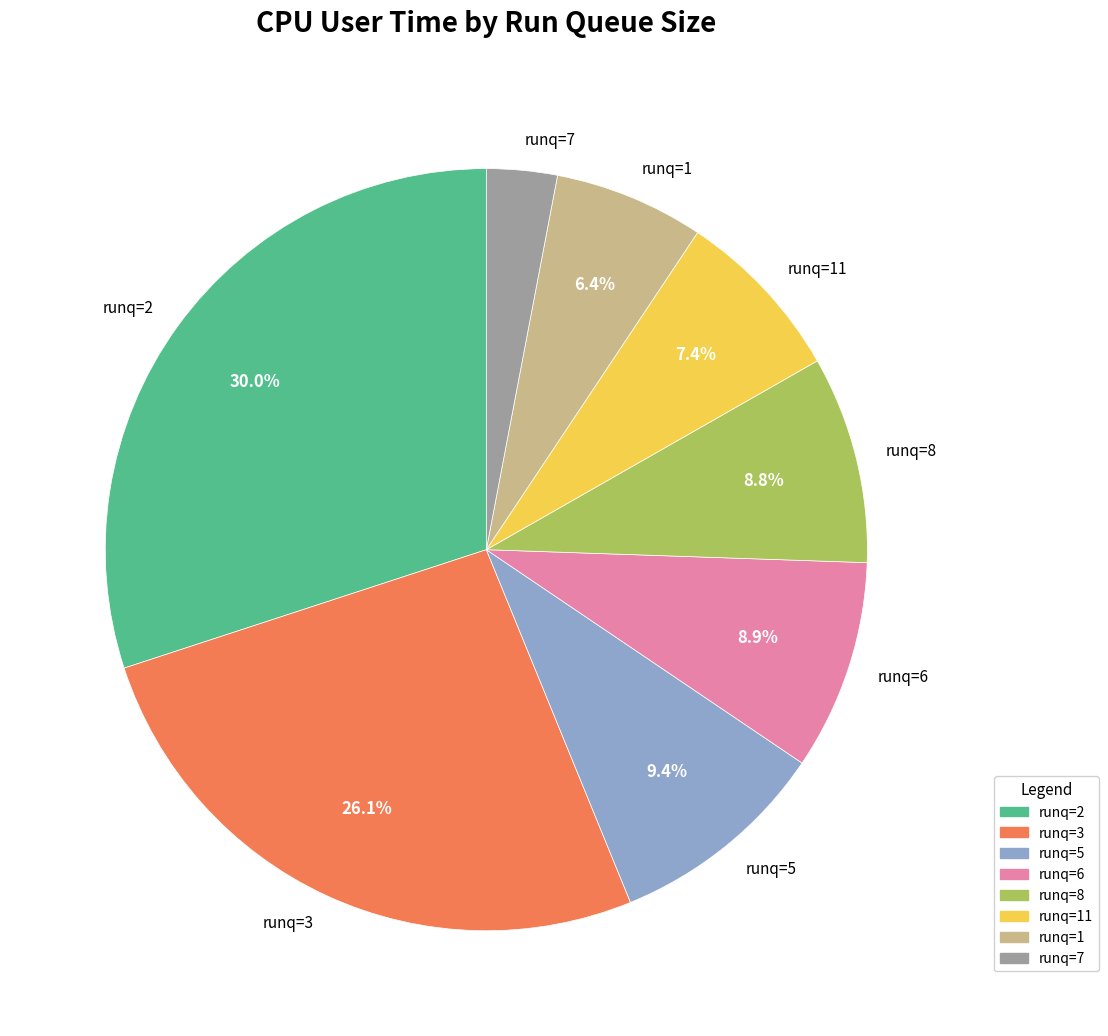

Is there any slice that represents more than half of the pie?

No